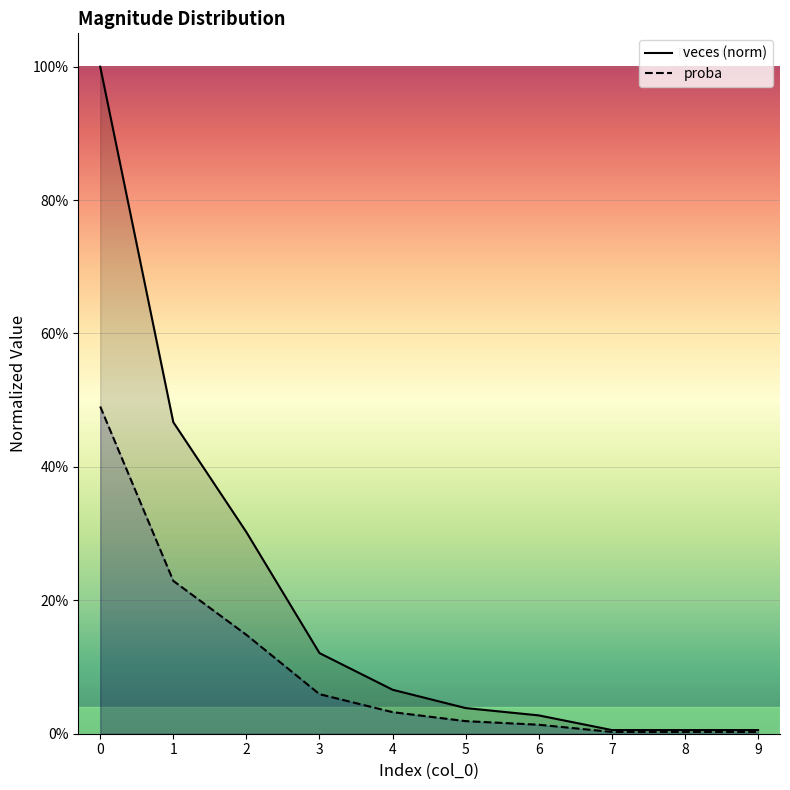

Which series has the largest range (max minus min)?

veces (norm)